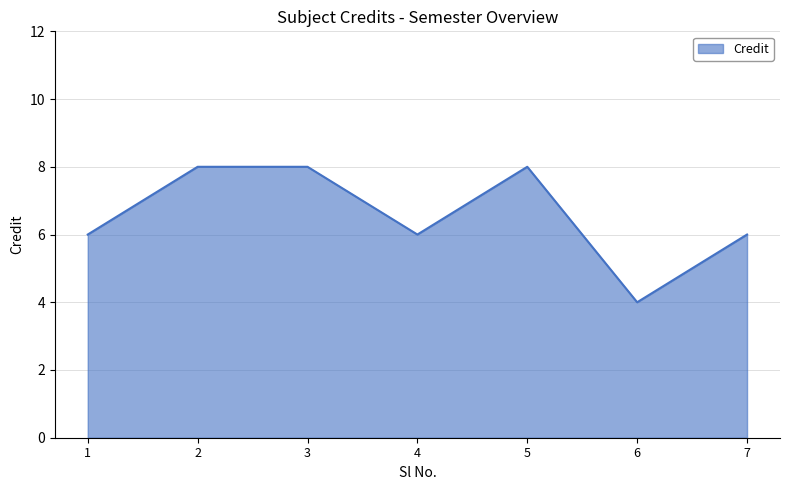

Count the number of data series in this chart.

1